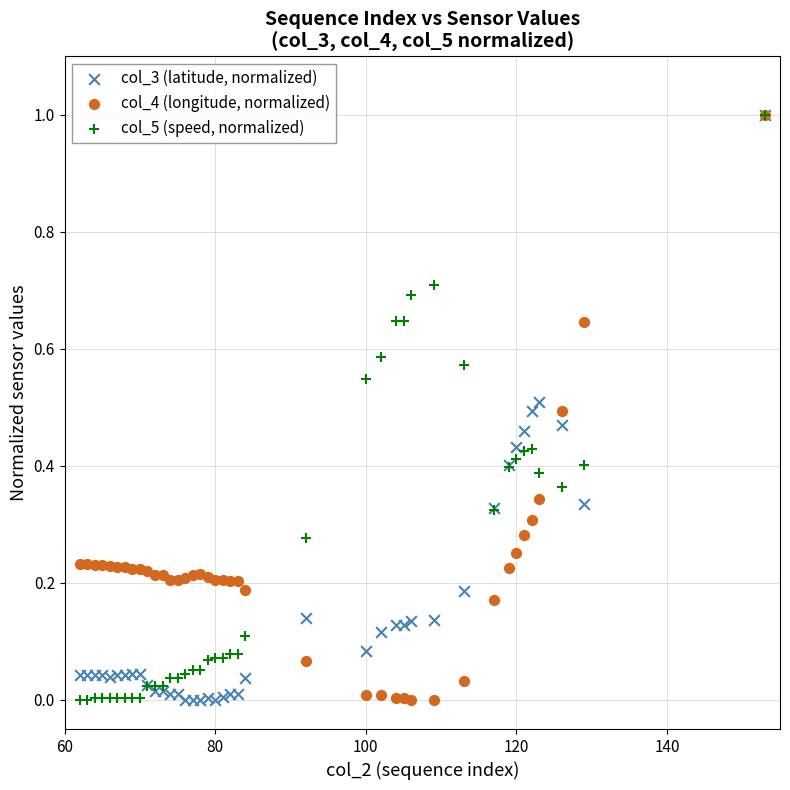

What are all the series names shown in the legend?

col_3 (latitude, normalized), col_4 (longitude, normalized), col_5 (speed, normalized)